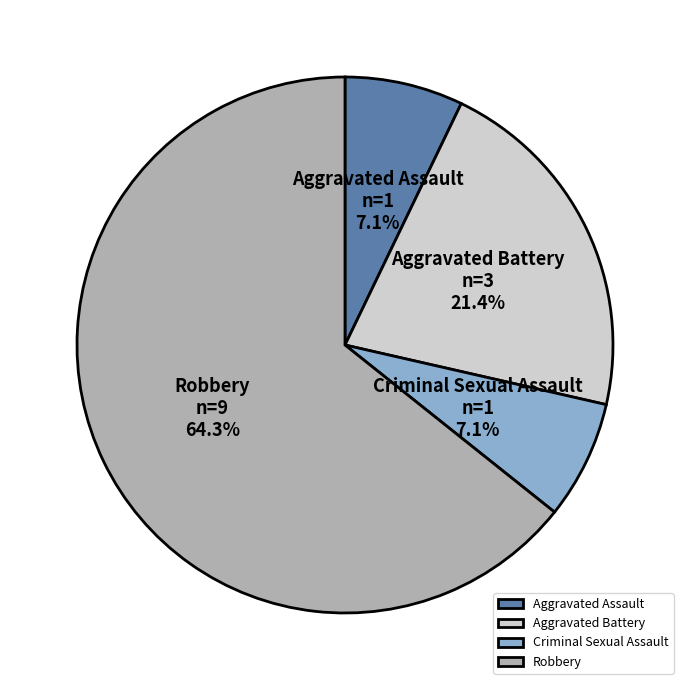

To the nearest percent, what percentage of the pie is Aggravated Battery?

21%